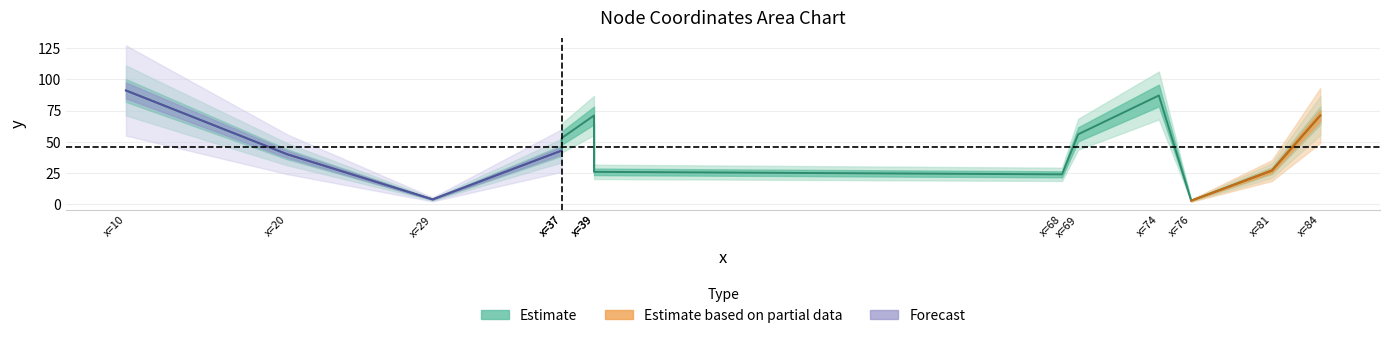

What is the average value?

46